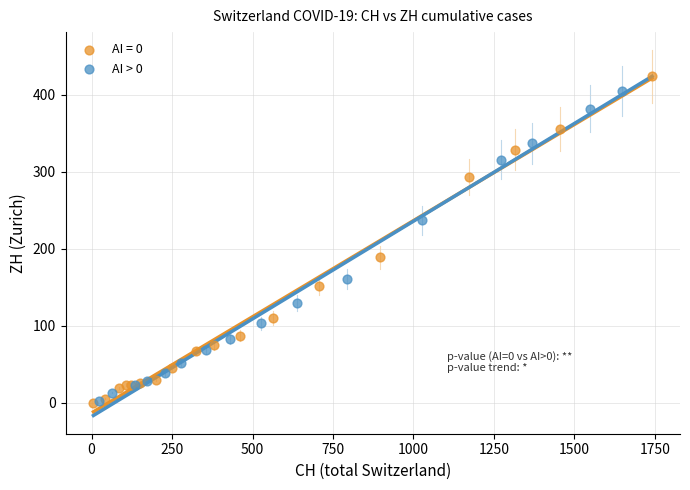

Which series has the largest Y range (max minus min)?

AI = 0